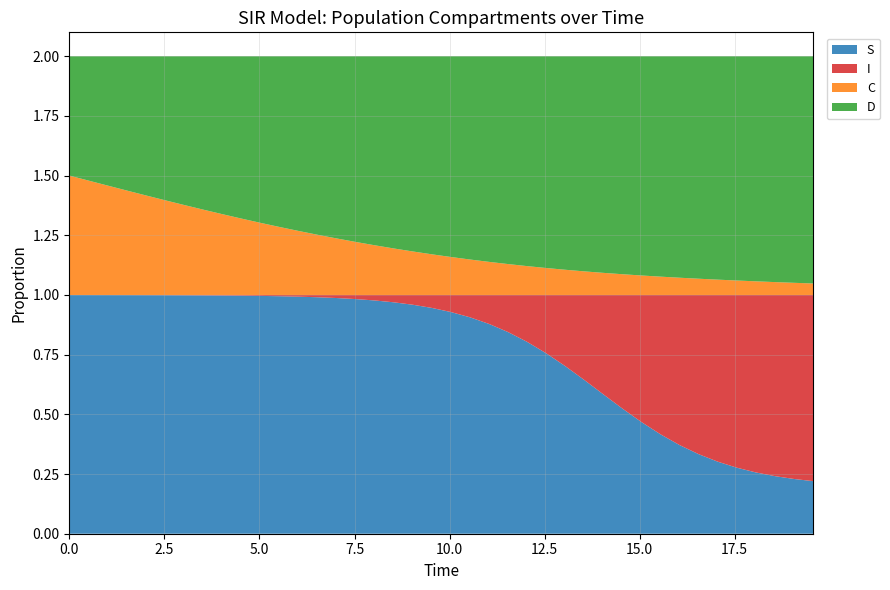

Reading left to right, extract all data points from this chart.

S: 0.0=1.0	0.5016722408026756=1.0	1.0033444816053512=1.0	1.5050167224080266=1.0	2.0066889632107023=1.0	2.508361204013378=1.0	3.0100334448160533=1.0	3.511705685618729=1.0	4.013377926421405=1.0	4.51505016722408=1.0	5.016722408026756=1.0	5.518394648829432=1.0	6.020066889632107=1.0	6.521739130434782=1.0	7.023411371237458=1.0	7.525083612040134=1.0	8.02675585284281=1.0	8.528428093645484=1.0	9.03010033444816=1.0	9.531772575250836=0.9	10.033444816053512=0.9	10.535117056856187=0.9	11.036789297658864=0.9	11.538461538461538=0.8	12.040133779264213=0.8	12.54180602006689=0.8	13.043478260869565=0.7	13.545150501672241=0.6	14.046822742474916=0.6	14.548494983277592=0.5	15.050167224080267=0.5	15.551839464882944=0.4	16.05351170568562=0.4	16.555183946488295=0.3	17.05685618729097=0.3	17.558528428093645=0.3	18.06020066889632=0.3	18.561872909698998=0.2	19.06354515050167=0.2	19.565217391304348=0.2
I: 0.0=0.0	0.5016722408026756=0.0	1.0033444816053512=0.0	1.5050167224080266=0.0	2.0066889632107023=0.0	2.508361204013378=0.0	3.0100334448160533=0.0	3.511705685618729=0.0	4.013377926421405=0.0	4.51505016722408=0.0	5.016722408026756=0.0	5.518394648829432=0.0	6.020066889632107=0.0	6.521739130434782=0.0	7.023411371237458=0.0	7.525083612040134=0.0	8.02675585284281=0.0	8.528428093645484=0.0	9.03010033444816=0.0	9.531772575250836=0.1	10.033444816053512=0.1	10.535117056856187=0.1	11.036789297658864=0.1	11.538461538461538=0.2	12.040133779264213=0.2	12.54180602006689=0.2	13.043478260869565=0.3	13.545150501672241=0.4	14.046822742474916=0.4	14.548494983277592=0.5	15.050167224080267=0.5	15.551839464882944=0.6	16.05351170568562=0.6	16.555183946488295=0.7	17.05685618729097=0.7	17.558528428093645=0.7	18.06020066889632=0.7	18.561872909698998=0.8	19.06354515050167=0.8	19.565217391304348=0.8
C: 0.0=0.5	0.5016722408026756=0.5	1.0033444816053512=0.5	1.5050167224080266=0.4	2.0066889632107023=0.4	2.508361204013378=0.4	3.0100334448160533=0.4	3.511705685618729=0.4	4.013377926421405=0.3	4.51505016722408=0.3	5.016722408026756=0.3	5.518394648829432=0.3	6.020066889632107=0.3	6.521739130434782=0.3	7.023411371237458=0.2	7.525083612040134=0.2	8.02675585284281=0.2	8.528428093645484=0.2	9.03010033444816=0.2	9.531772575250836=0.2	10.033444816053512=0.2	10.535117056856187=0.1	11.036789297658864=0.1	11.538461538461538=0.1	12.040133779264213=0.1	12.54180602006689=0.1	13.043478260869565=0.1	13.545150501672241=0.1	14.046822742474916=0.1	14.548494983277592=0.1	15.050167224080267=0.1	15.551839464882944=0.1	16.05351170568562=0.1	16.555183946488295=0.1	17.05685618729097=0.1	17.558528428093645=0.1	18.06020066889632=0.1	18.561872909698998=0.1	19.06354515050167=0.1	19.565217391304348=0.0
D: 0.0=0.5	0.5016722408026756=0.5	1.0033444816053512=0.5	1.5050167224080266=0.6	2.0066889632107023=0.6	2.508361204013378=0.6	3.0100334448160533=0.6	3.511705685618729=0.6	4.013377926421405=0.7	4.51505016722408=0.7	5.016722408026756=0.7	5.518394648829432=0.7	6.020066889632107=0.7	6.521739130434782=0.7	7.023411371237458=0.8	7.525083612040134=0.8	8.02675585284281=0.8	8.528428093645484=0.8	9.03010033444816=0.8	9.531772575250836=0.8	10.033444816053512=0.8	10.535117056856187=0.9	11.036789297658864=0.9	11.538461538461538=0.9	12.040133779264213=0.9	12.54180602006689=0.9	13.043478260869565=0.9	13.545150501672241=0.9	14.046822742474916=0.9	14.548494983277592=0.9	15.050167224080267=0.9	15.551839464882944=0.9	16.05351170568562=0.9	16.555183946488295=0.9	17.05685618729097=0.9	17.558528428093645=0.9	18.06020066889632=0.9	18.561872909698998=0.9	19.06354515050167=0.9	19.565217391304348=1.0